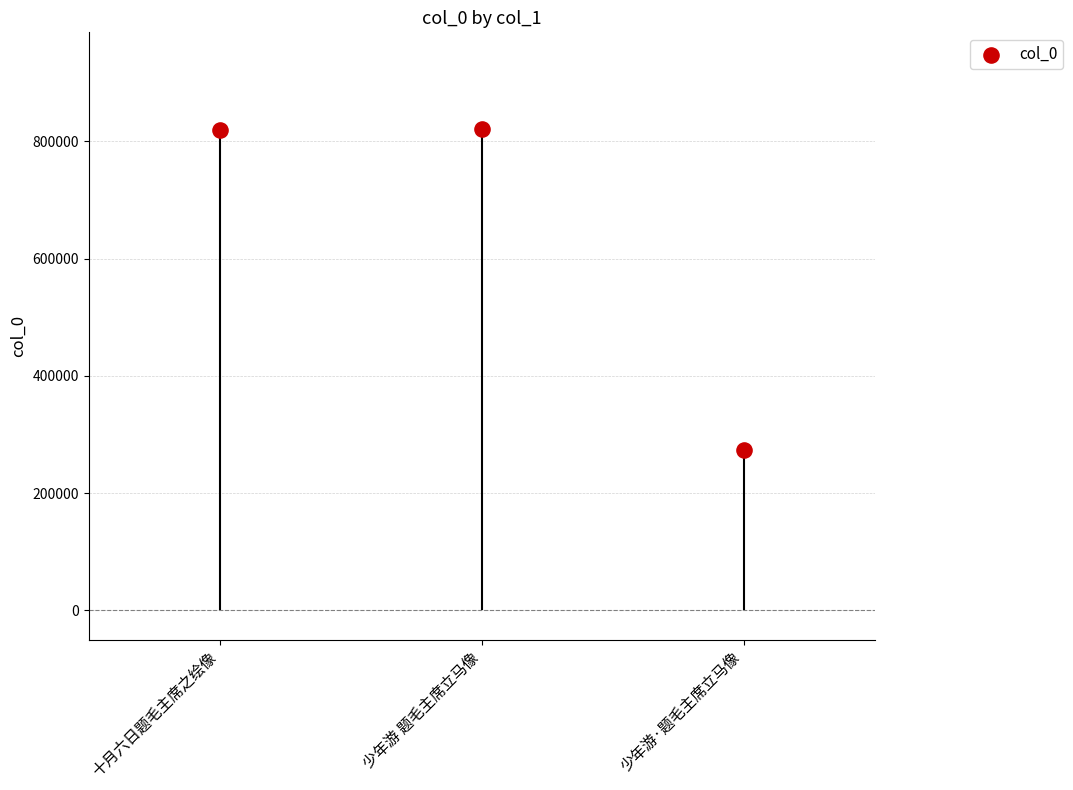

Approximately how many times larger is the value at 少年游 题毛主席立马像 compared to 少年游·题毛主席立马像?

3.0